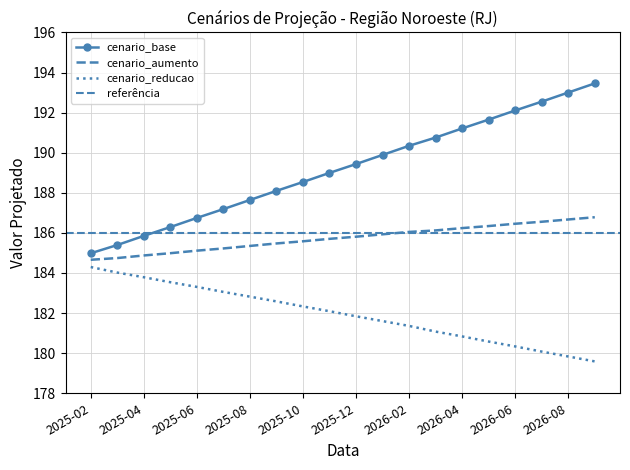

Which label corresponds to the largest value in the chart?

2026-09